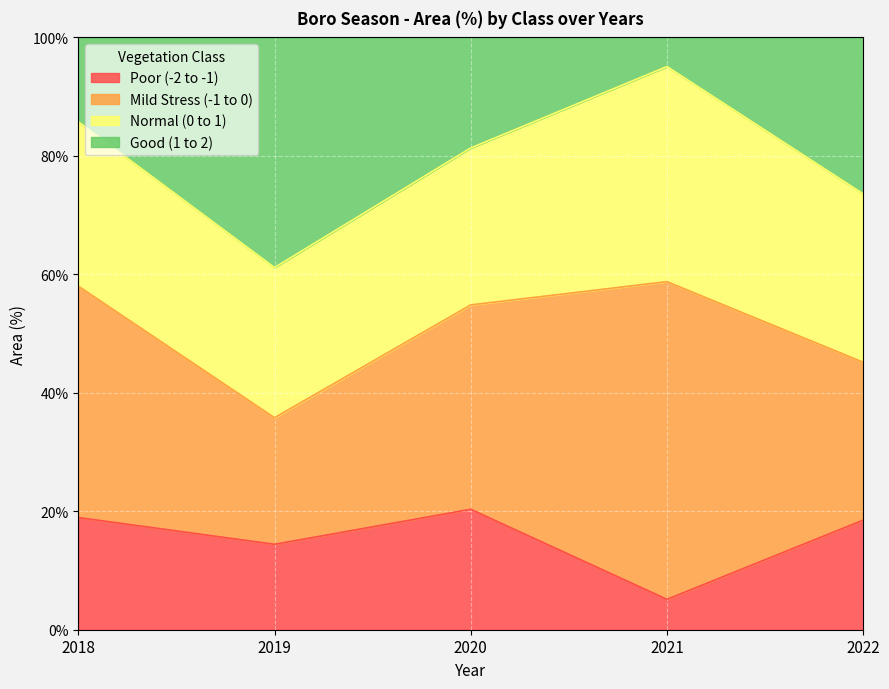

How many interior local valleys does the Good (1 to 2) series have?

1